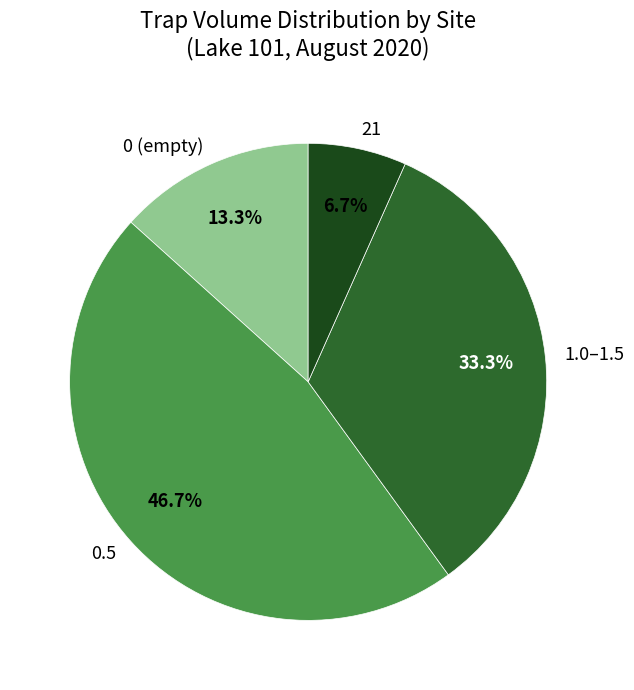

Rank the categories by value from highest to lowest.

0.5, 1.0–1.5, 0 (empty), 21